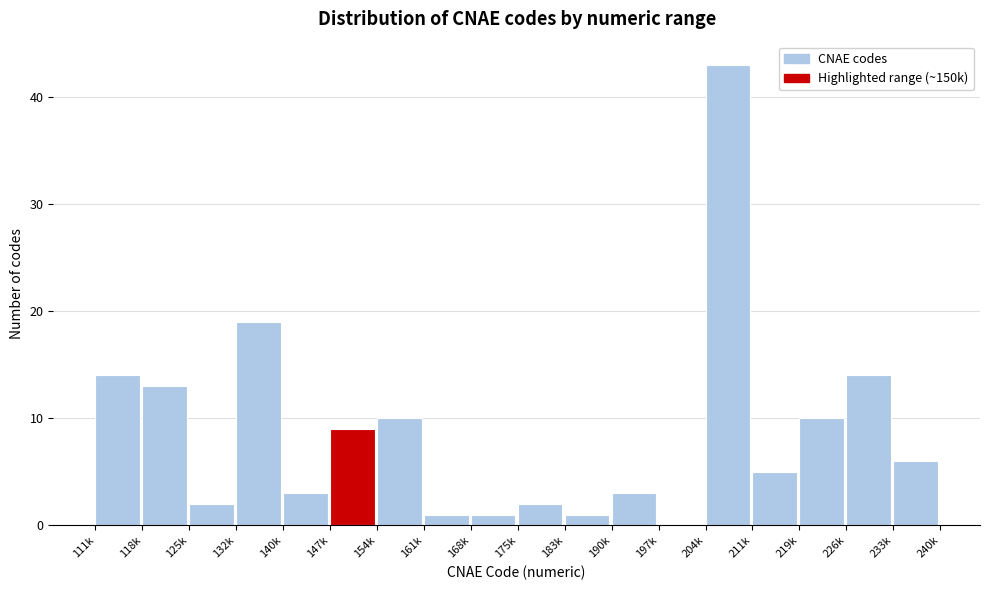

Reading left to right, extract all data points from this chart.

111k=14	118k=13	125k=2	132k=19	140k=3	147k=9	154k=10	161k=1	168k=1	175k=2	183k=1	190k=3	197k=0	204k=43	211k=5	219k=10	226k=14	233k=6